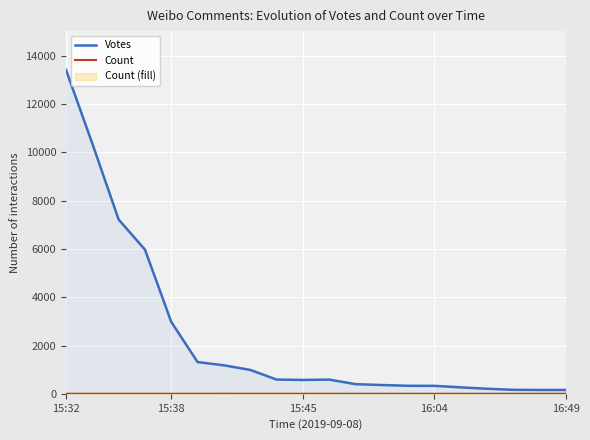

The Votes series shows 1181 at 6. True or false?

True